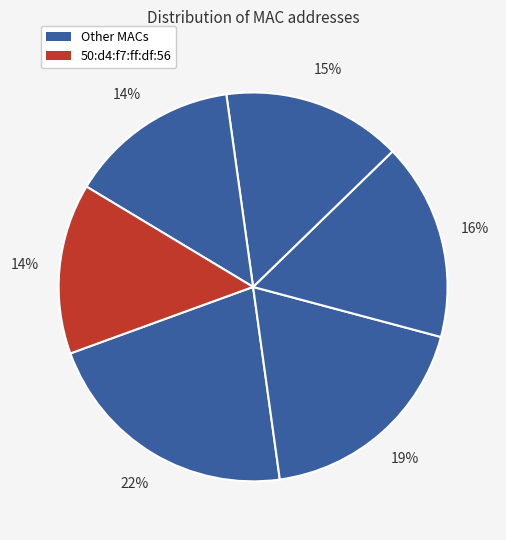

Count the number of slices in the pie.

6